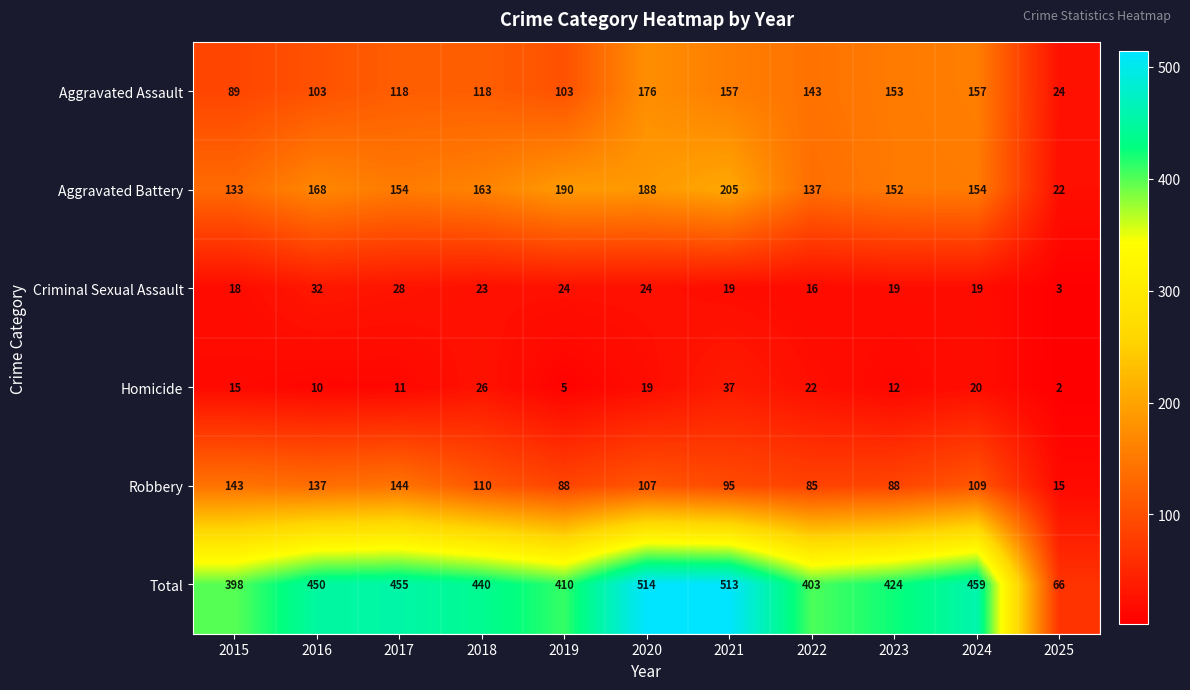

The value of Aggravated Assault at 2017 is 56. True or false?

False